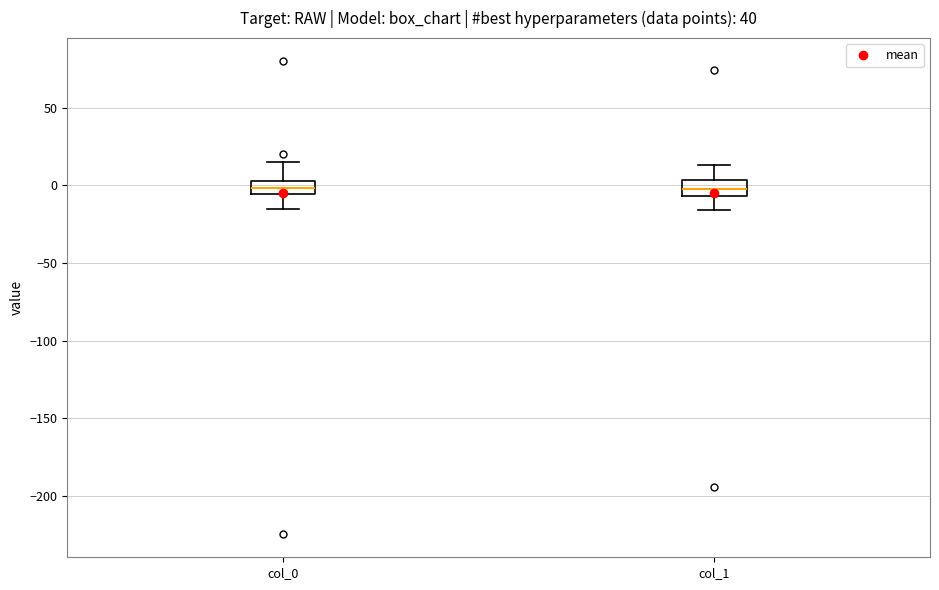

Reading left to right, transcribe this box plot: for each box, give where its median line is, the range the box spans, and where its two whiskers end, as read against the y-axis. The values are not printed on the chart, so give them approximately, as read against the axis.

col_0: median 0, box -5 to 5, whiskers -15 to 15
col_1: median 0, box -5 to 5, whiskers -15 to 15